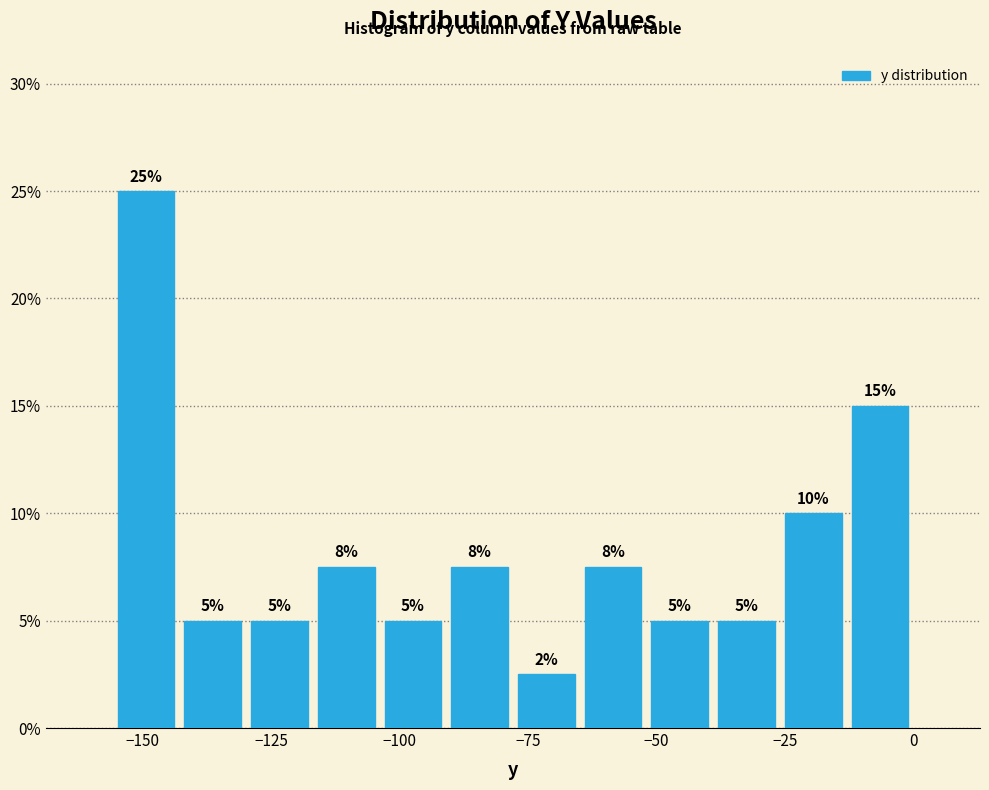

Read against the x-axis, roughly where is the centre of the tallest bar?

-150